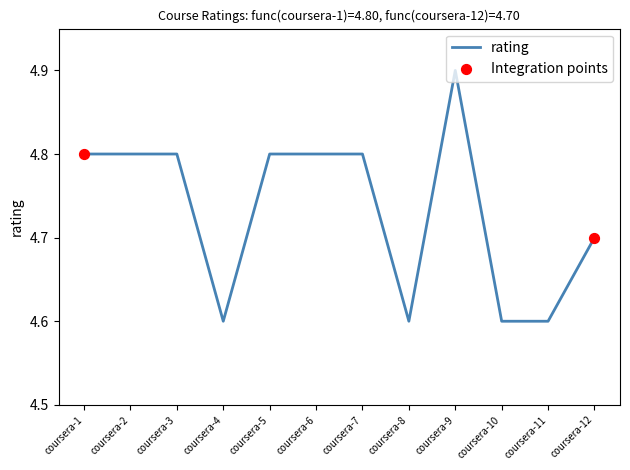

Approximately how many times larger is the value at coursera-11 compared to coursera-10?

1.0